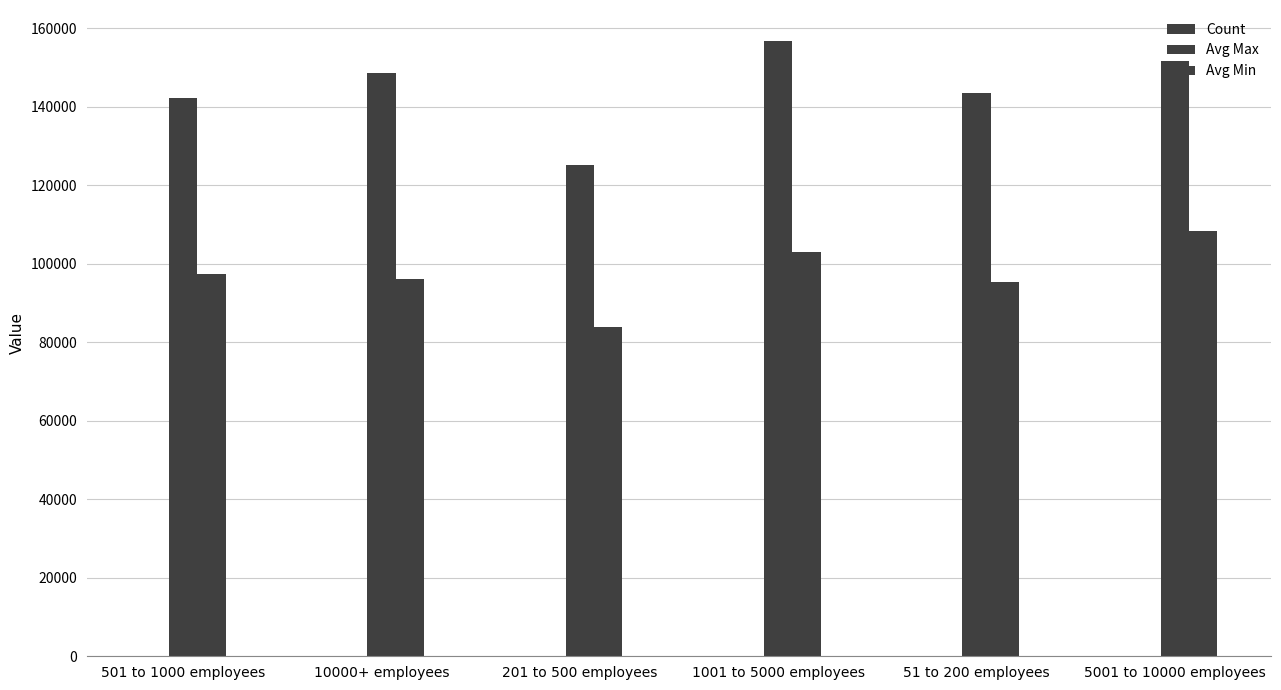

How many categories are shown in the chart?

6